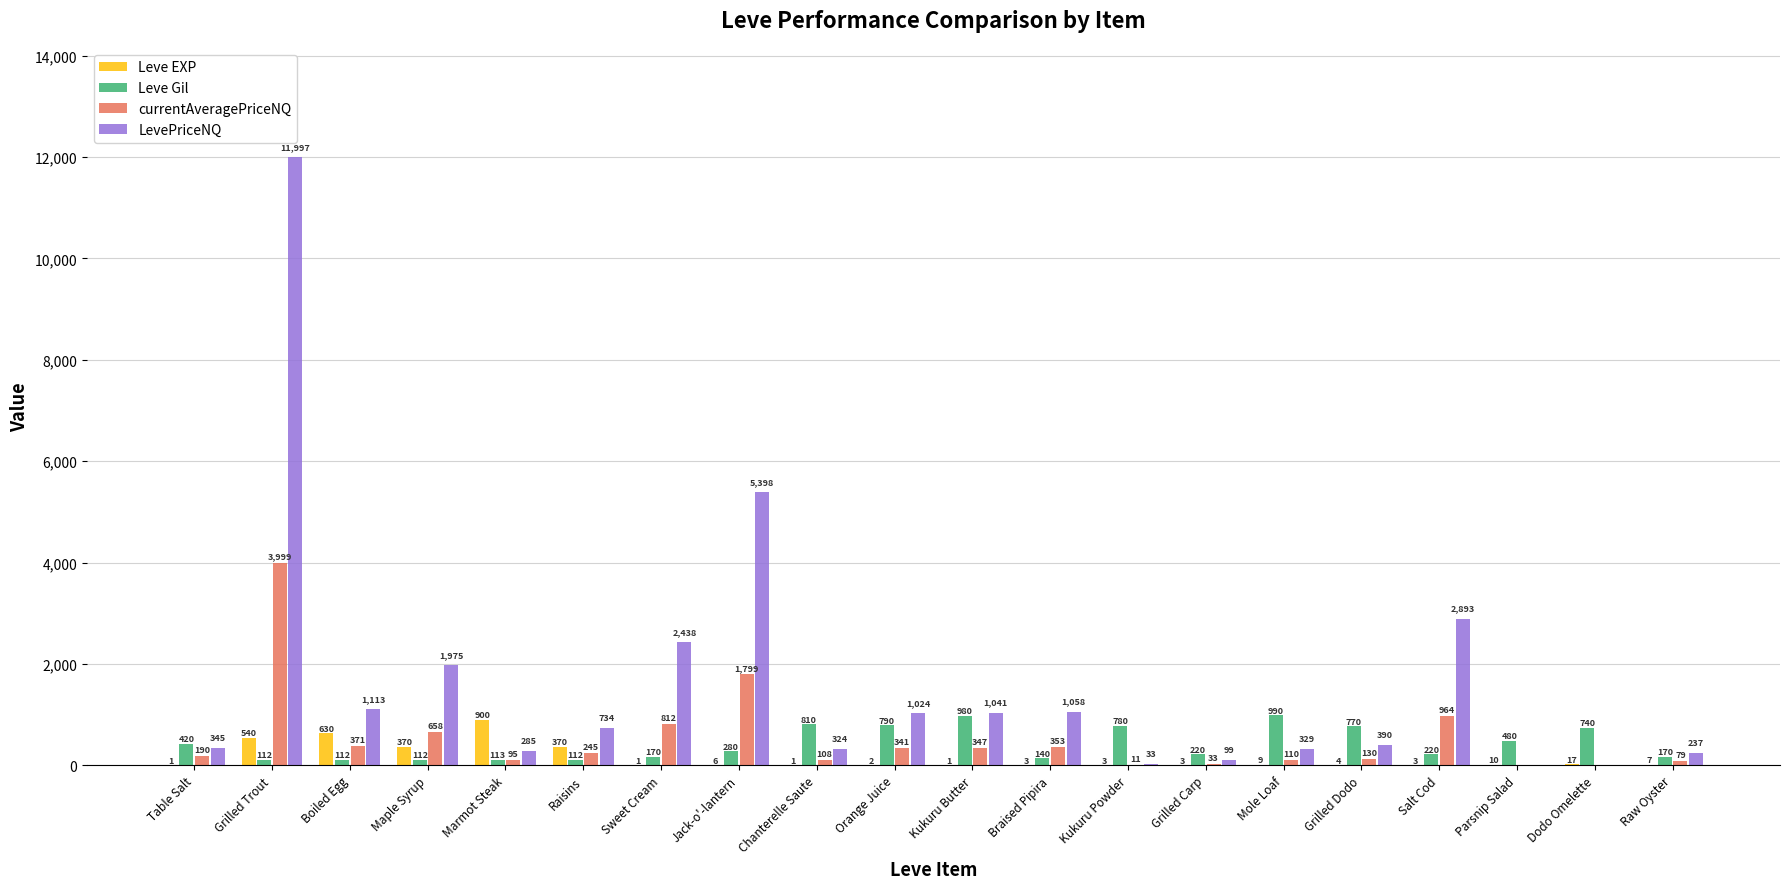

Count the number of categories in the chart.

20